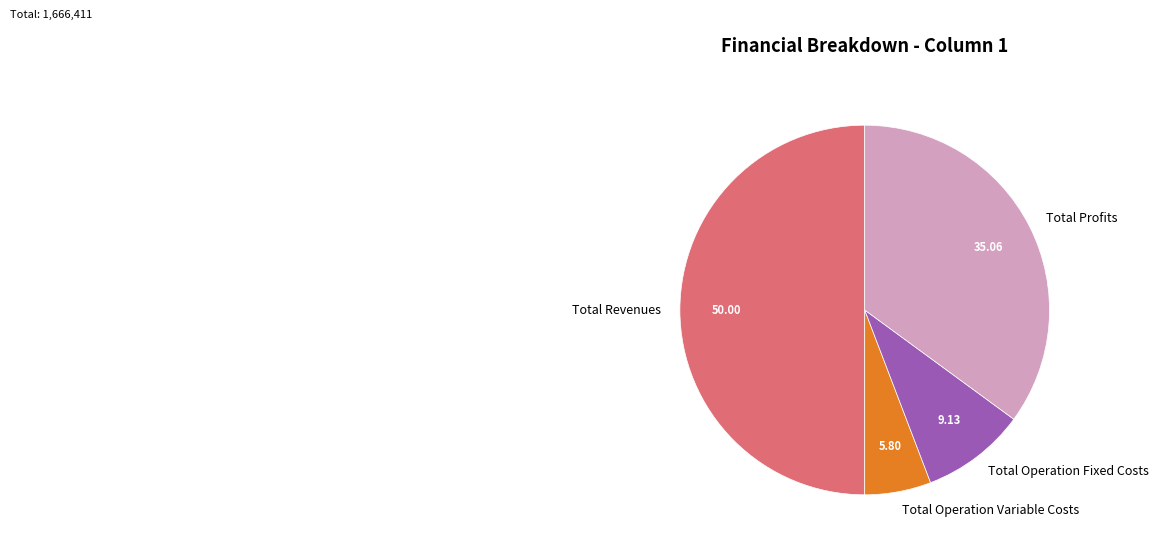

Between Total Revenues and Total Profits, which is larger?

Total Revenues